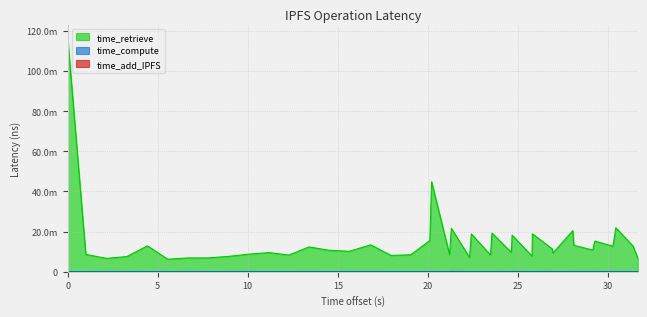

What is the difference between the maximum and minimum values in the time_compute series?

75367